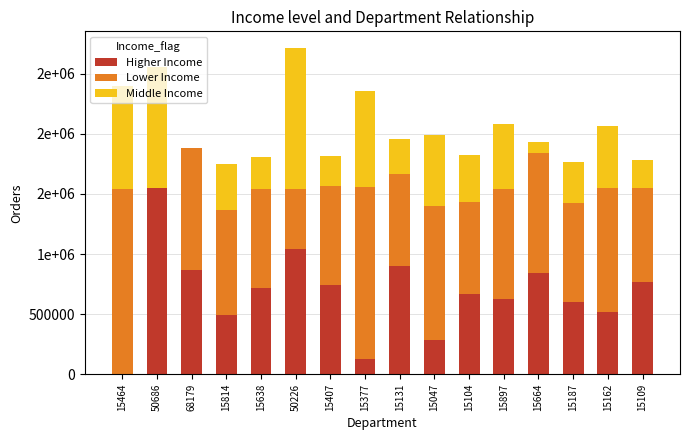

What are all the series names shown in the legend?

Higher Income, Lower Income, Middle Income